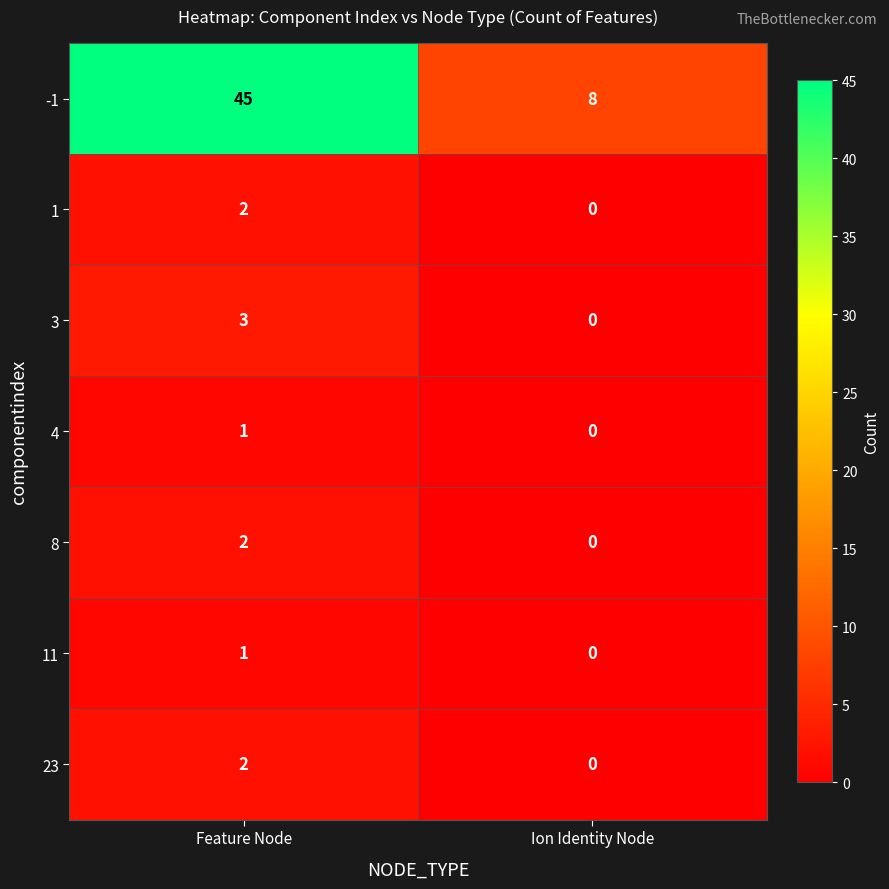

What is the difference between the highest and lowest values at Ion Identity Node?

8